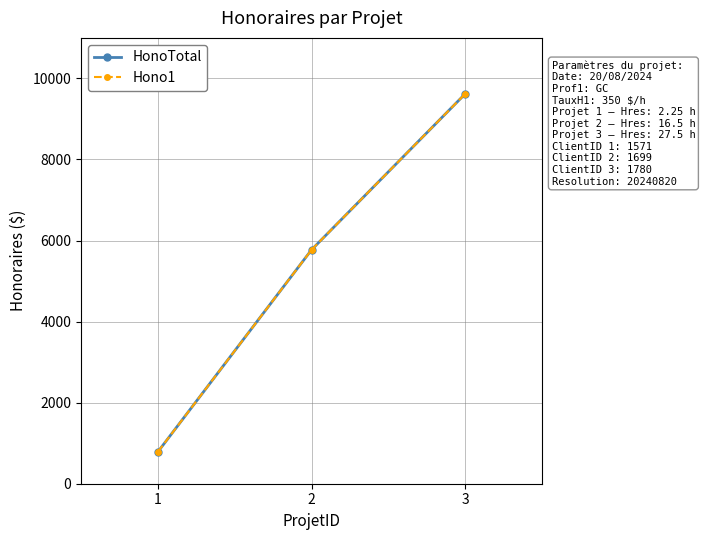

What is the sum of all HonoTotal values?

16187.5